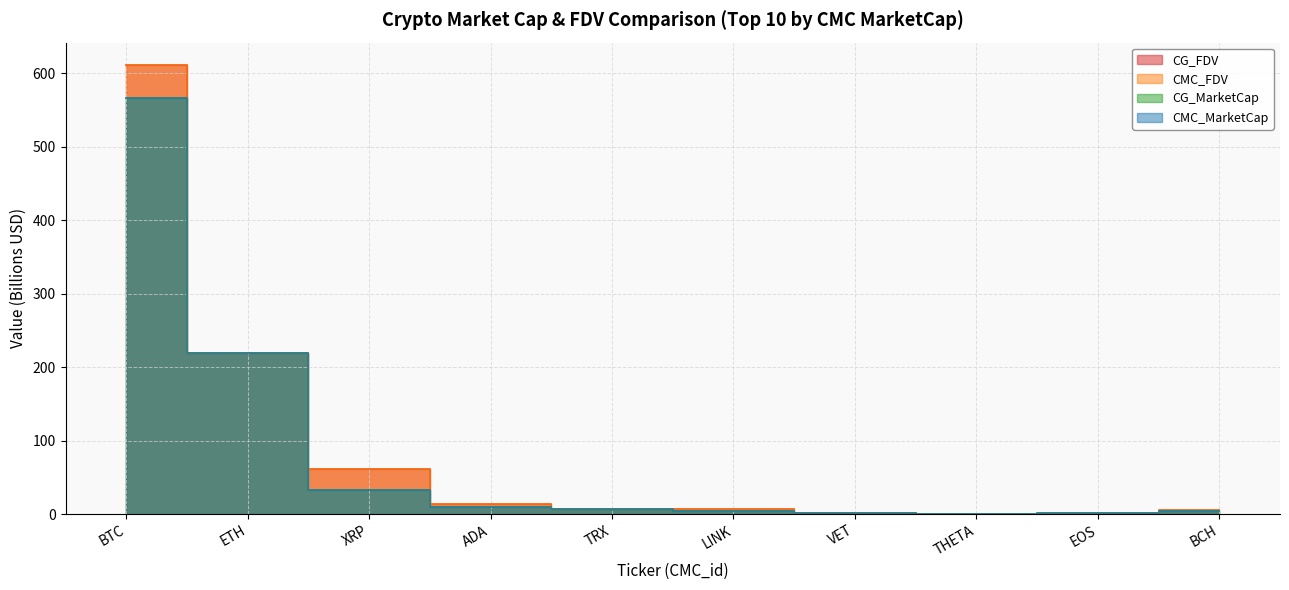

How many intersections are there between CG_FDV and CMC_MarketCap?

4